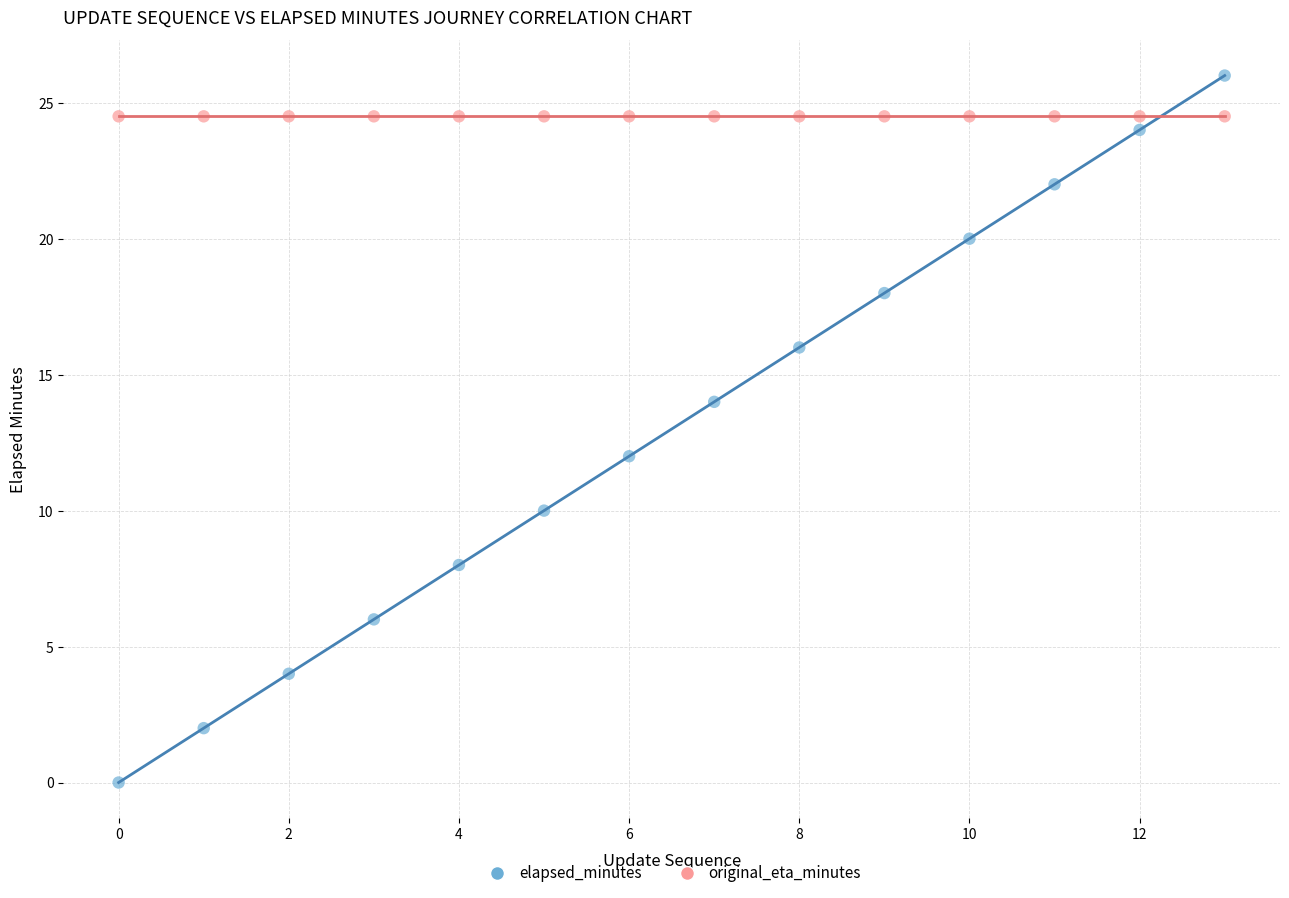

What are all the series names shown in the legend?

elapsed_minutes, original_eta_minutes